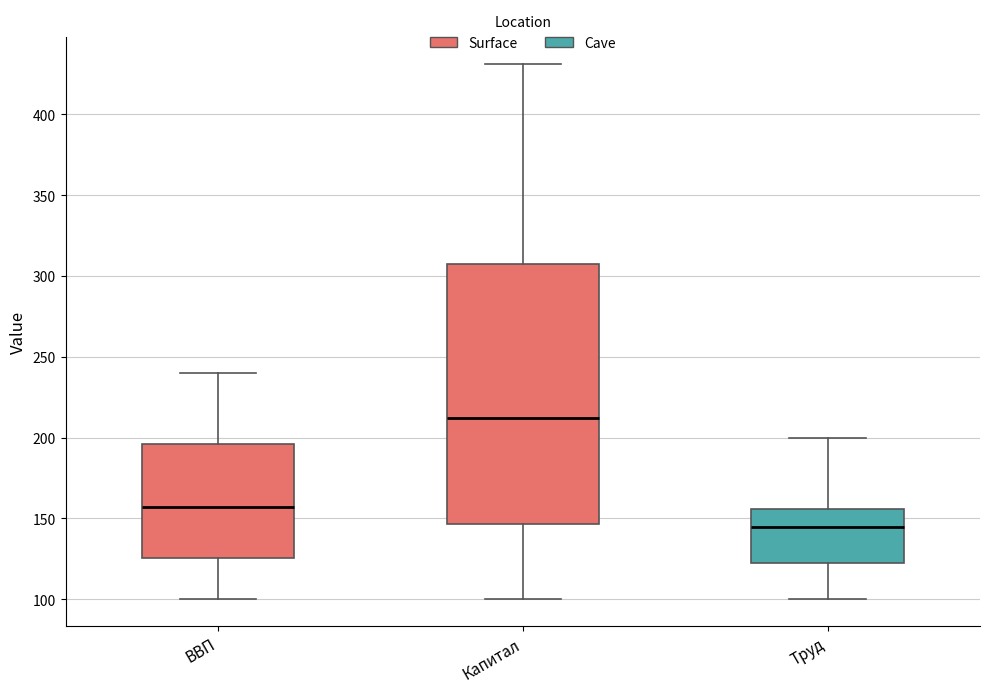

Where does the median line of the box for Труд sit on the y-axis? The values are not printed on the chart, so give them approximately, as read against the axis.

145